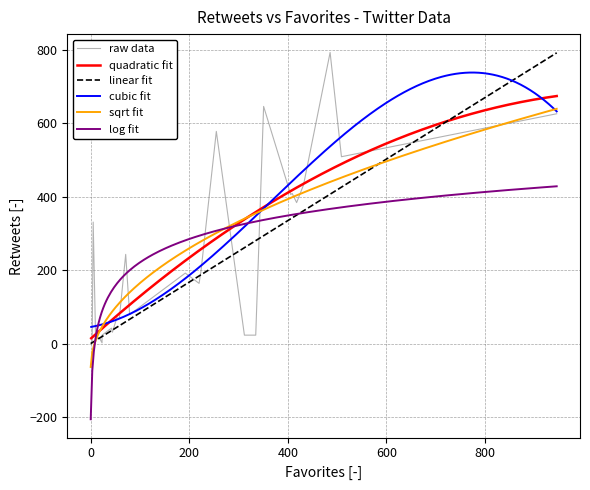

What is the ratio of the value at 0 to the value at 35?

0.1